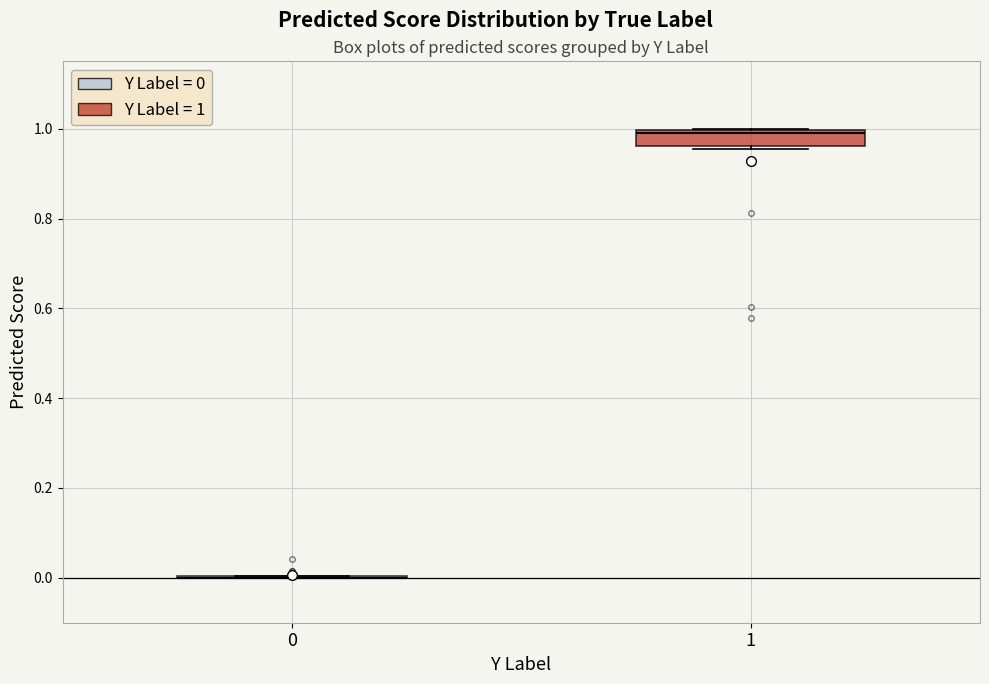

Reading left to right, read every box against the y-axis: the position of its median line, the range the box covers, and the ends of its whiskers. The values are not printed on the chart, so give them approximately, as read against the axis.

0: box collapsed to a line at 0.00, whiskers 0.00 to 0.00
1: median 1.00 (just below the box's upper edge), box 0.96 to 1.00, whiskers 0.96 to 1.00